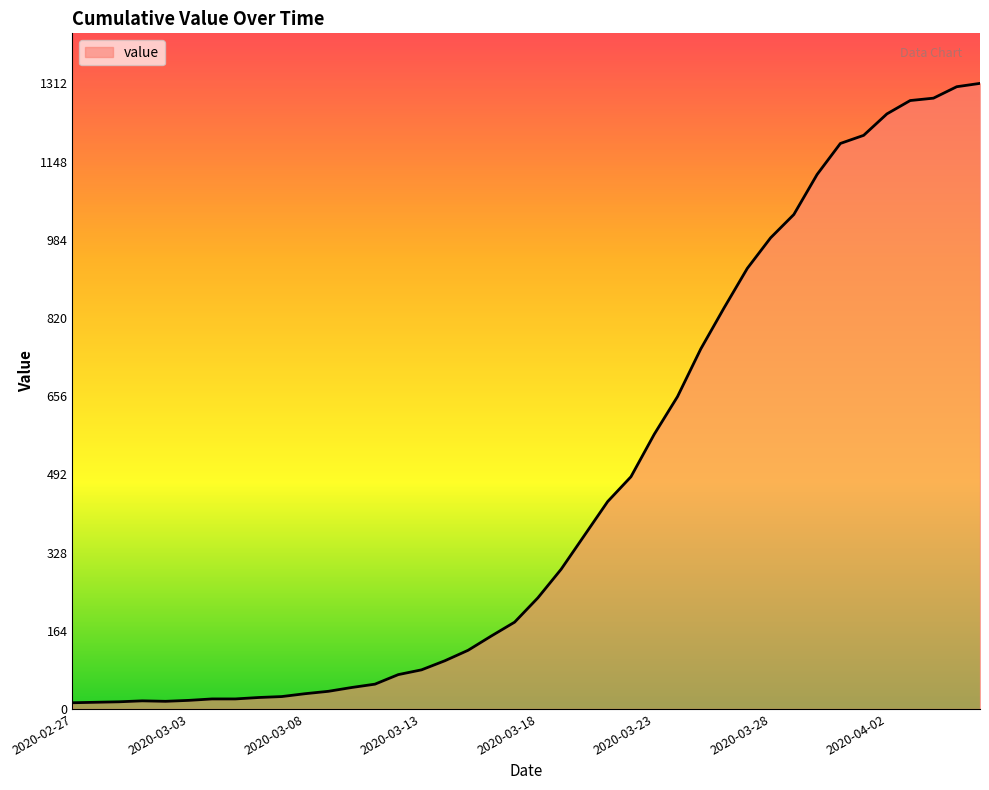

What is the greatest value displayed?

1312